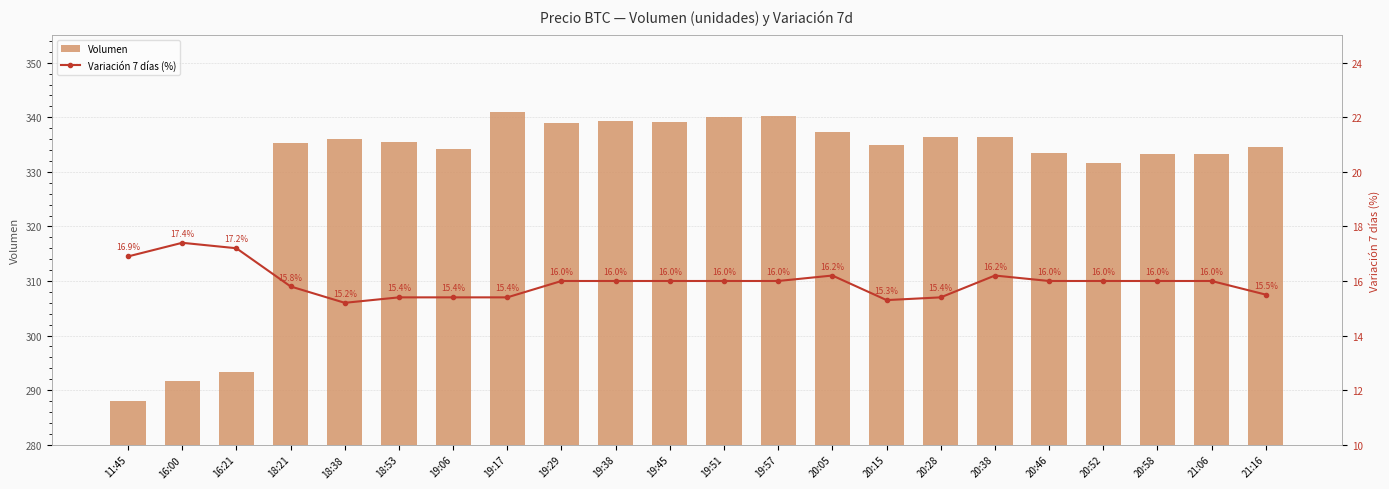

What is the value of the Variación 7 días (%) bar at the 14th from the left?

16.2